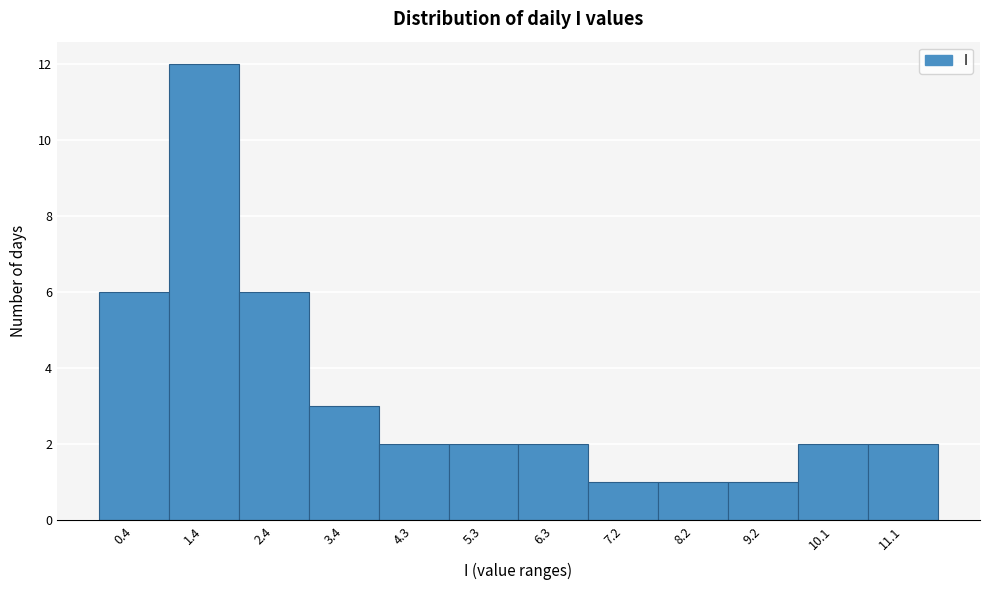

Reading right to left, extract all data points from this chart.

11.1=2	10.1=2	9.2=1	8.2=1	7.2=1	6.3=2	5.3=2	4.3=2	3.4=3	2.4=6	1.4=12	0.4=6